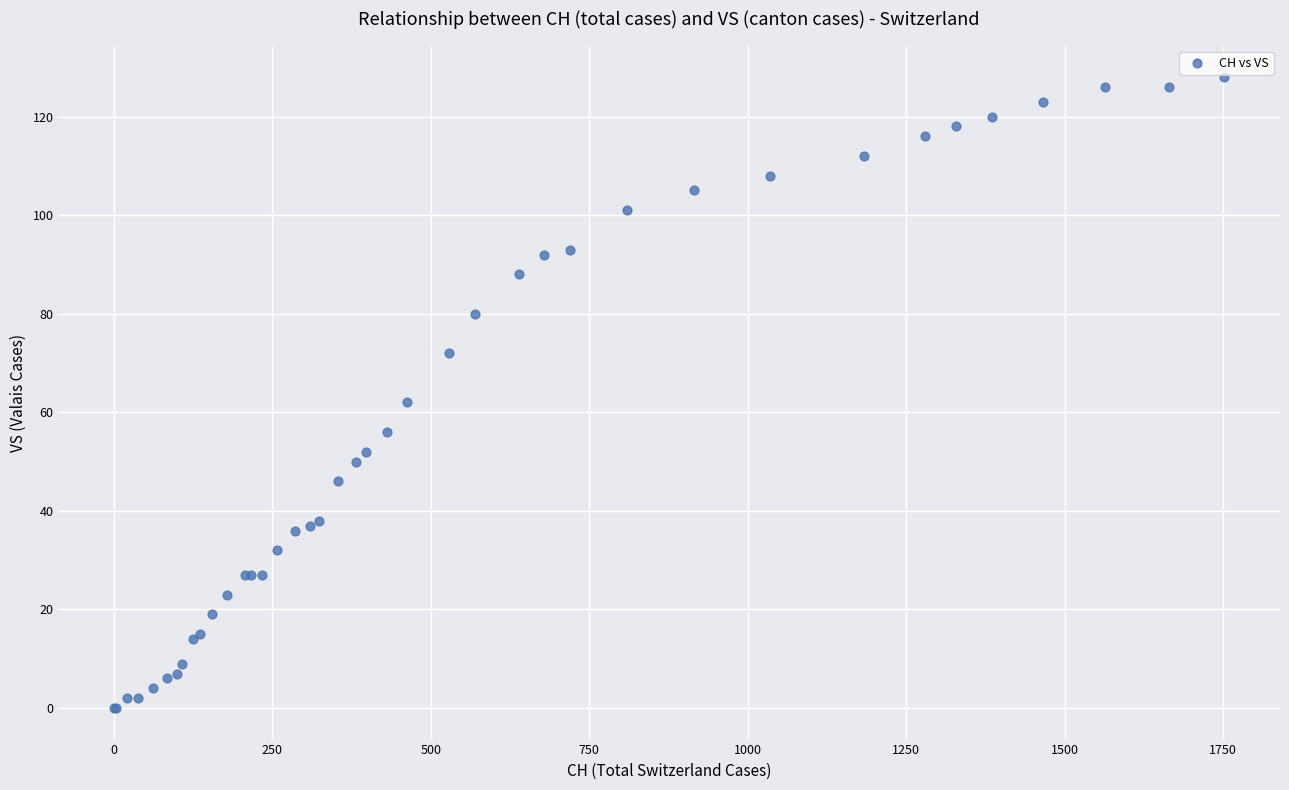

What Y value in the scatter plot is closest to 64?

62